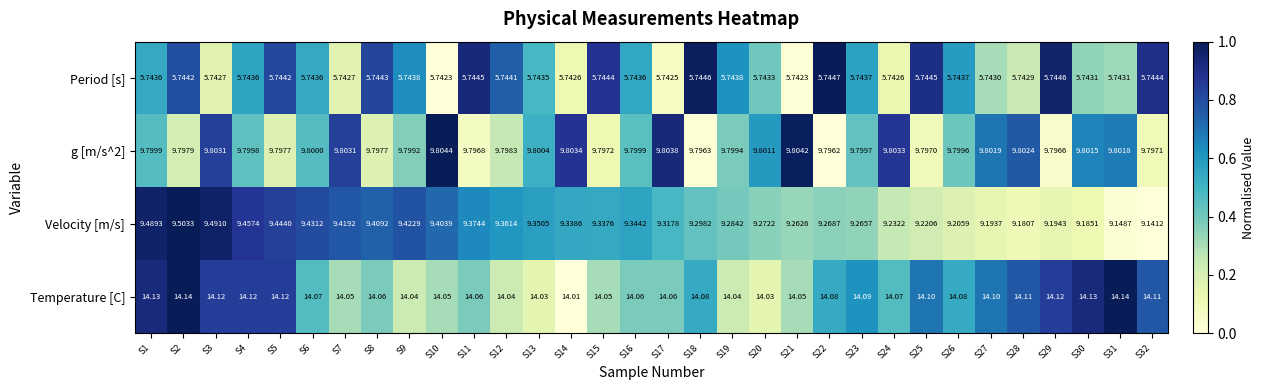

Which series has the largest total across all categories?

Temperature [C]